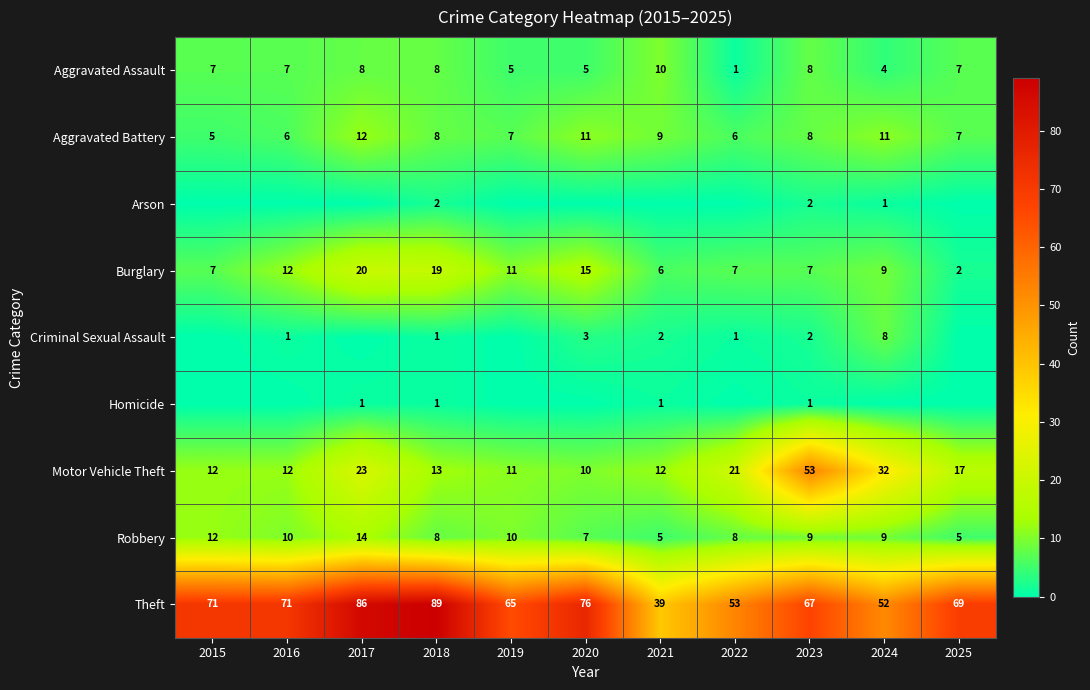

What is the sum of all Aggravated Battery values?

90